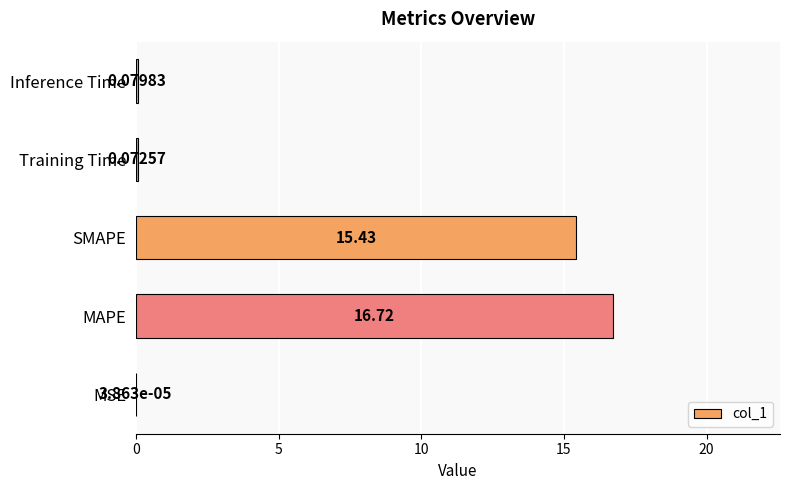

Which has a higher value, SMAPE or MAPE?

MAPE